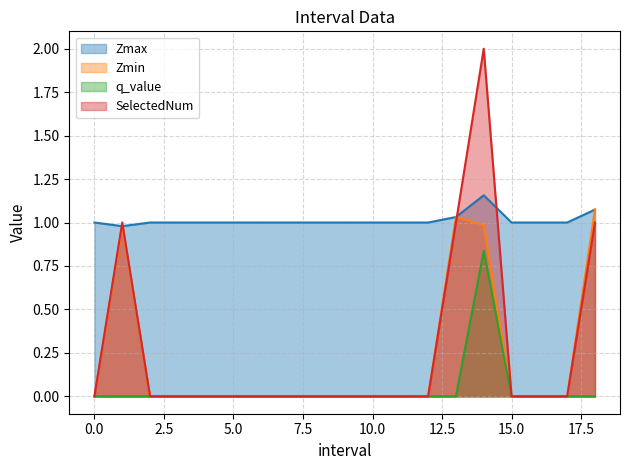

The value of q_value at 14.0 is 0.3. True or false?

False